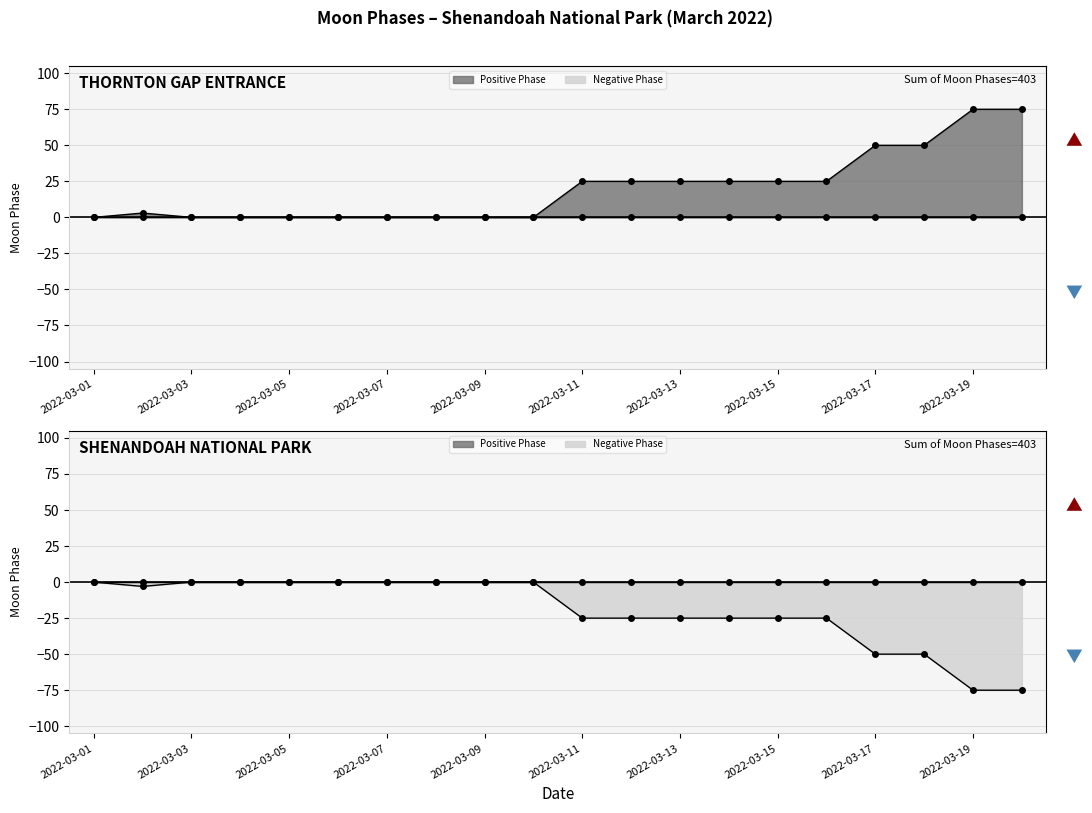

What is the difference between the maximum and second lowest values?

75